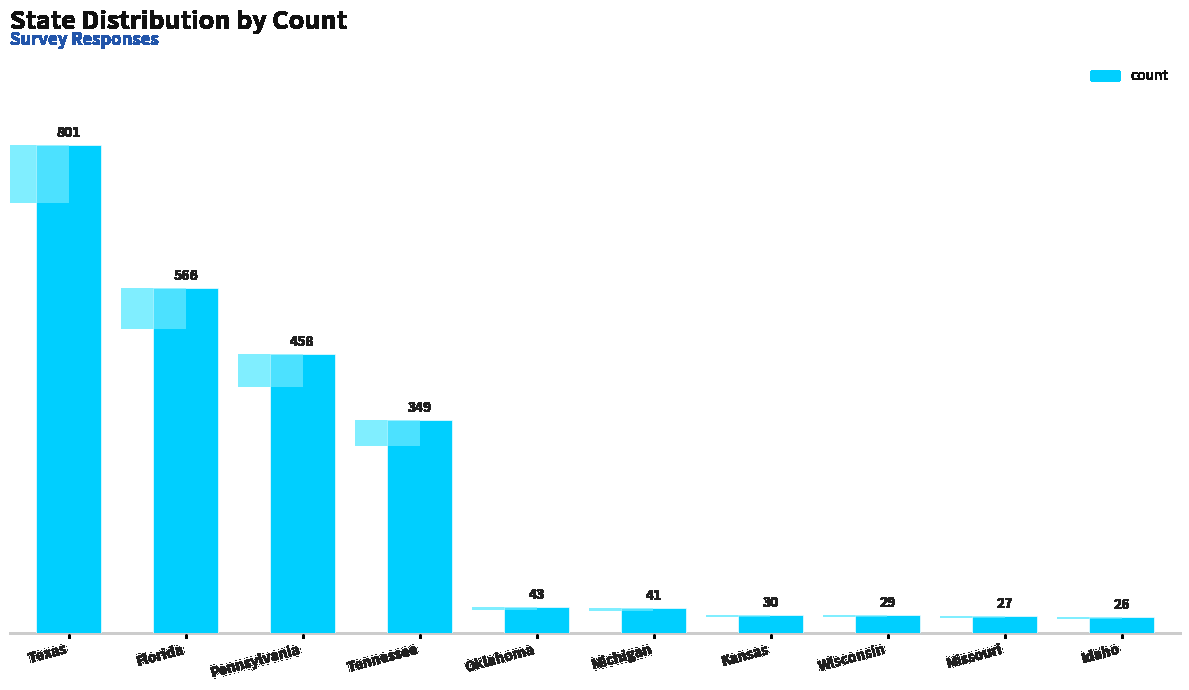

The chart shows a value of 485 at Tennessee. True or false?

False